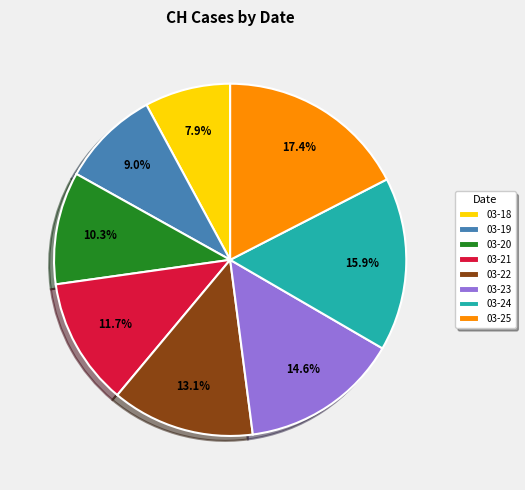

Approximately how many times larger is the value at 03-24 compared to 03-19?

1.8